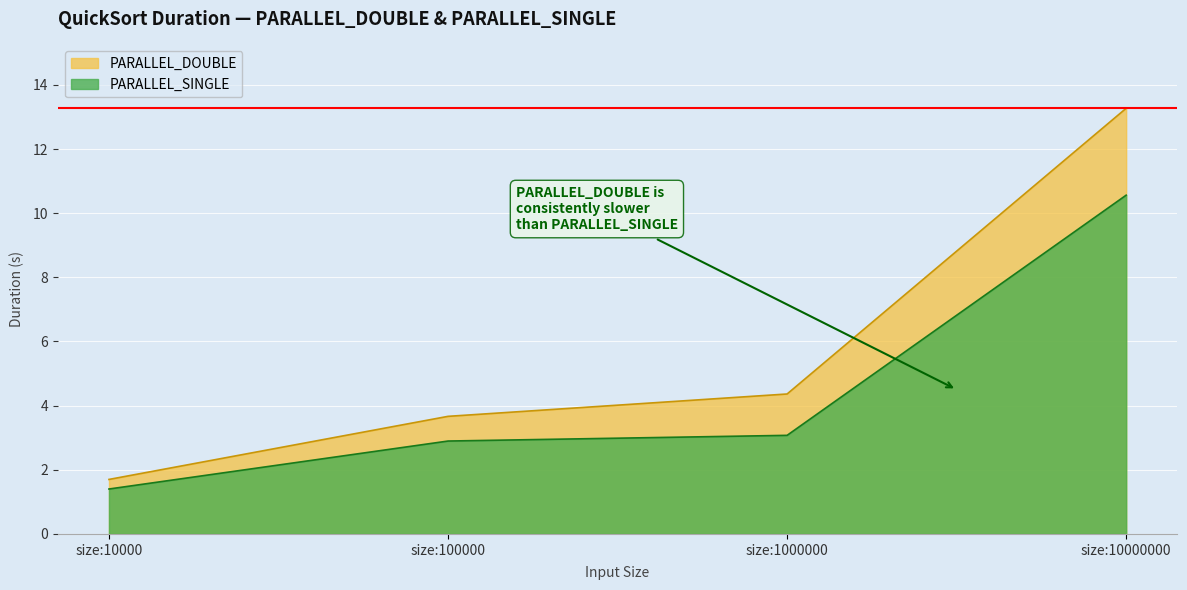

Reading left to right, extract all data points from this chart.

PARALLEL_DOUBLE: size:10000 DOUBLE=1.7	size:10000 SINGLE=1.7	size:100000 DOUBLE=3.7	size:100000 SINGLE=3.7	size:1000000 DOUBLE=4.4	size:1000000 SINGLE=4.4	size:10000000 DOUBLE=13.3	size:10000000 SINGLE=13.3
PARALLEL_SINGLE: size:10000 DOUBLE=1.4	size:10000 SINGLE=1.4	size:100000 DOUBLE=2.9	size:100000 SINGLE=2.9	size:1000000 DOUBLE=3.1	size:1000000 SINGLE=3.1	size:10000000 DOUBLE=10.6	size:10000000 SINGLE=10.6